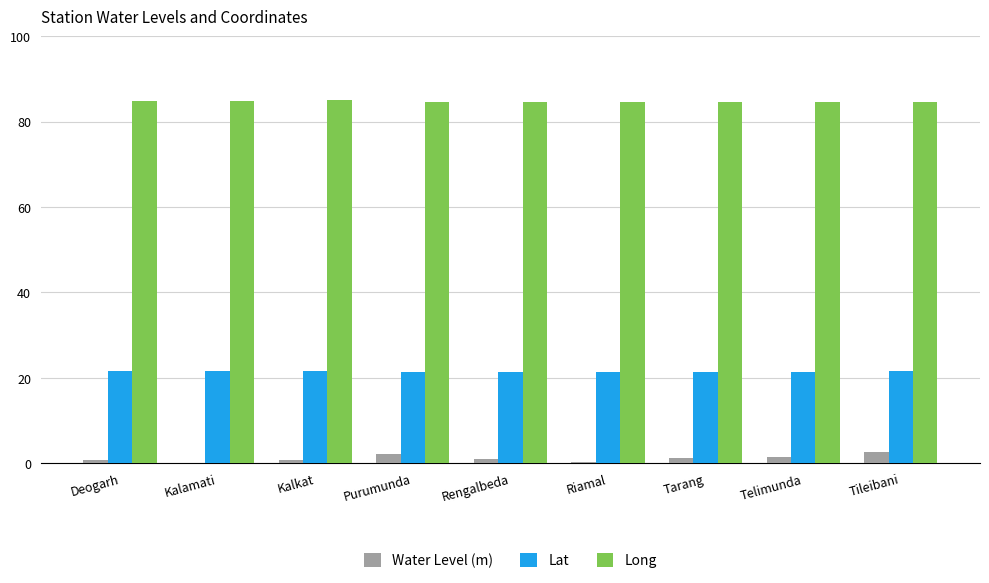

The value of Water Level (m) at Kalamati is 0.1. True or false?

True